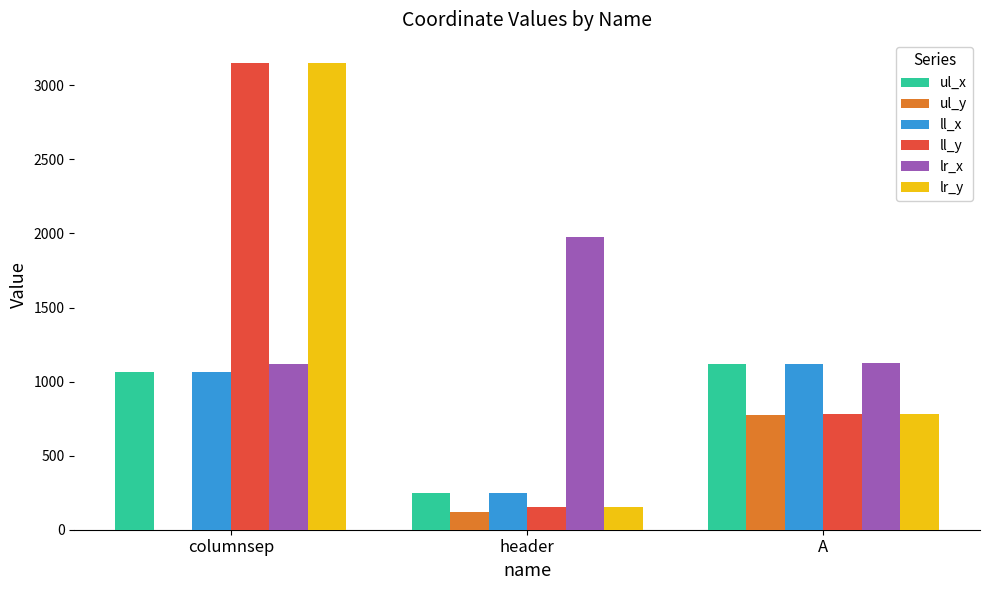

Is the value of lr_x at header greater than the value of ul_x at A?

Yes